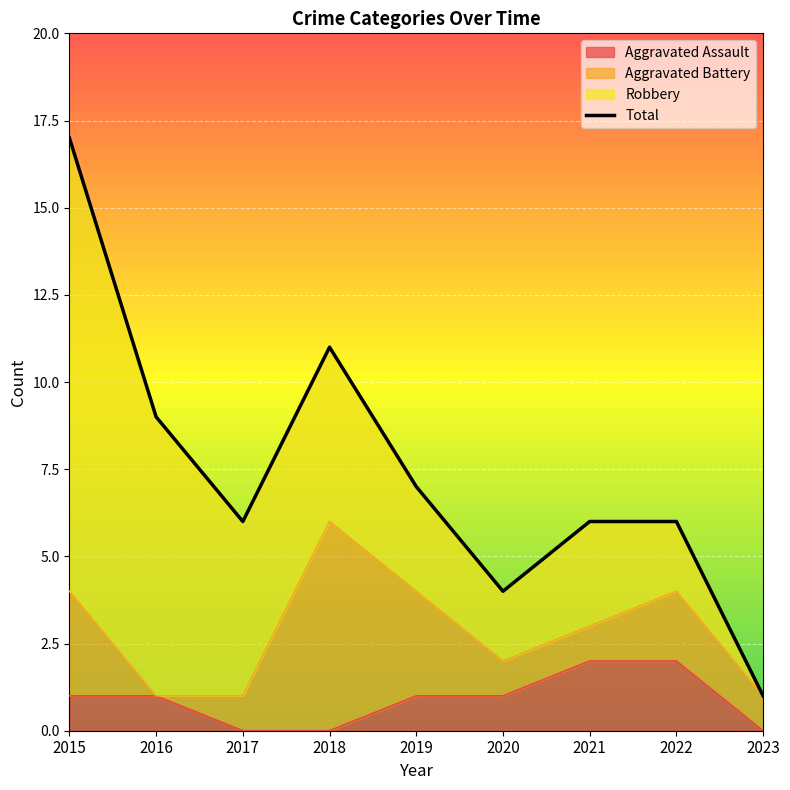

Which label corresponds to the largest value in the chart?

2015